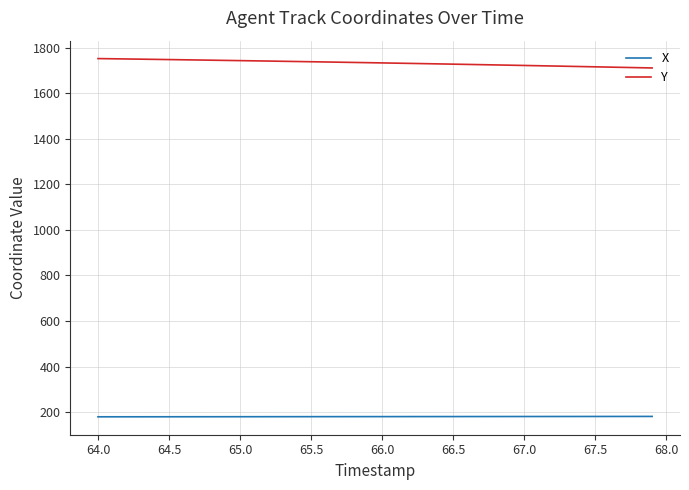

Rank the series by their maximum value, from lowest to highest.

X, Y